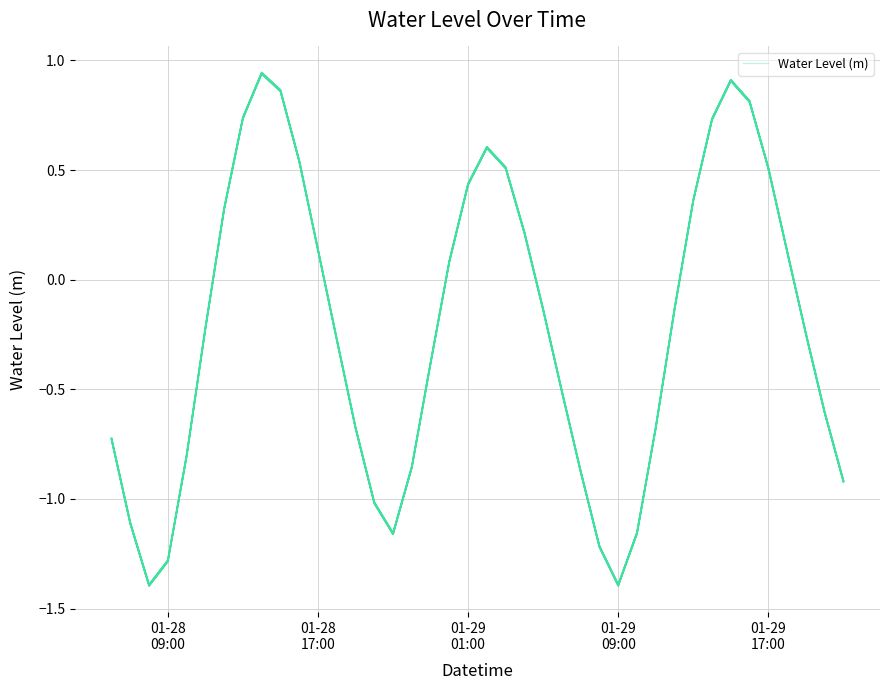

True or false: the data has more than 0 interior local peaks.

True